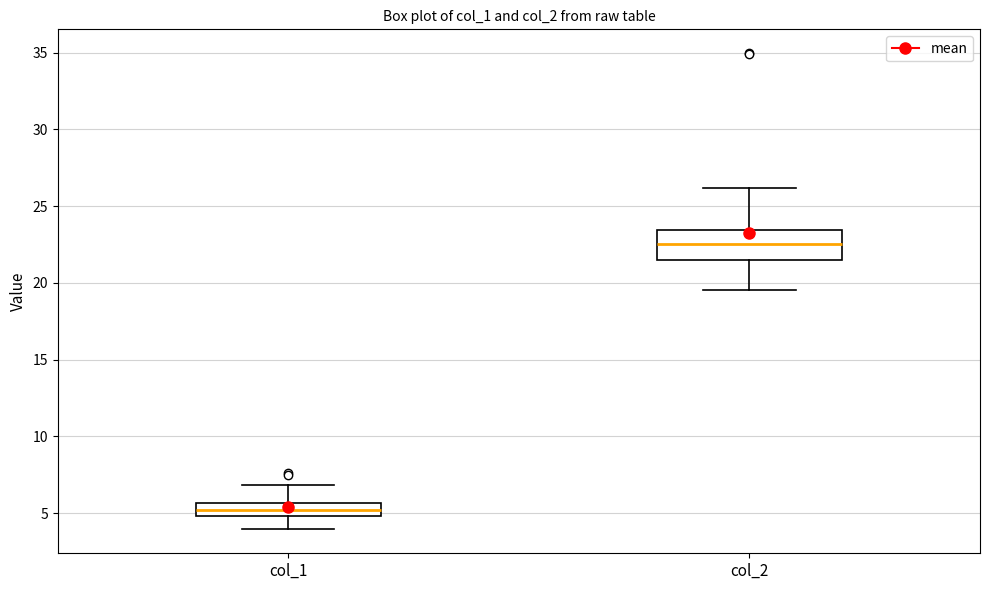

Comparing the boxes themselves (not the whiskers), which one is the tallest?

col_2